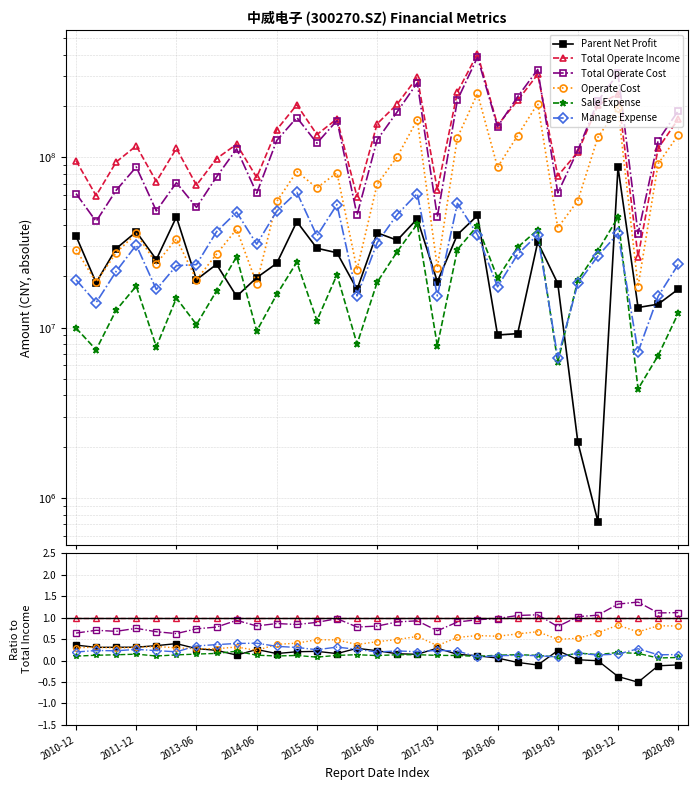

Rank the series at 2010-12 from lowest to highest value.

Sale Expense, Manage Expense, Operate Cost, Parent Net Profit, Total Operate Cost, Total Operate Income